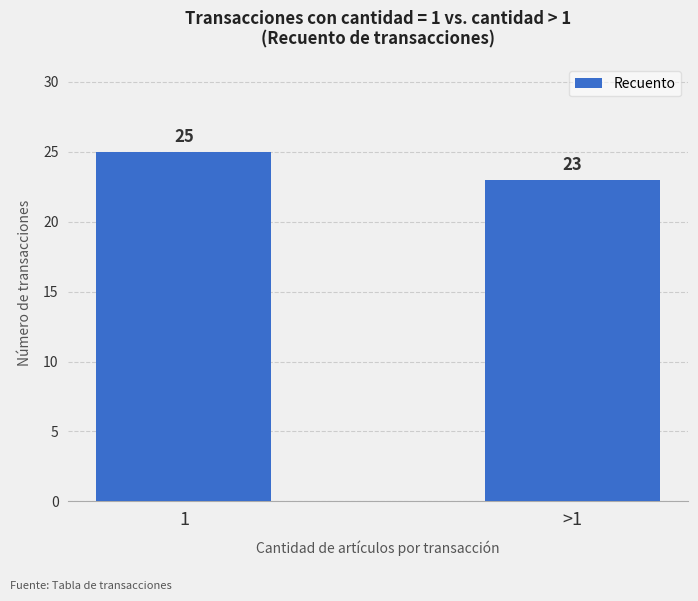

What is the difference between the values at 1 and >1?

2